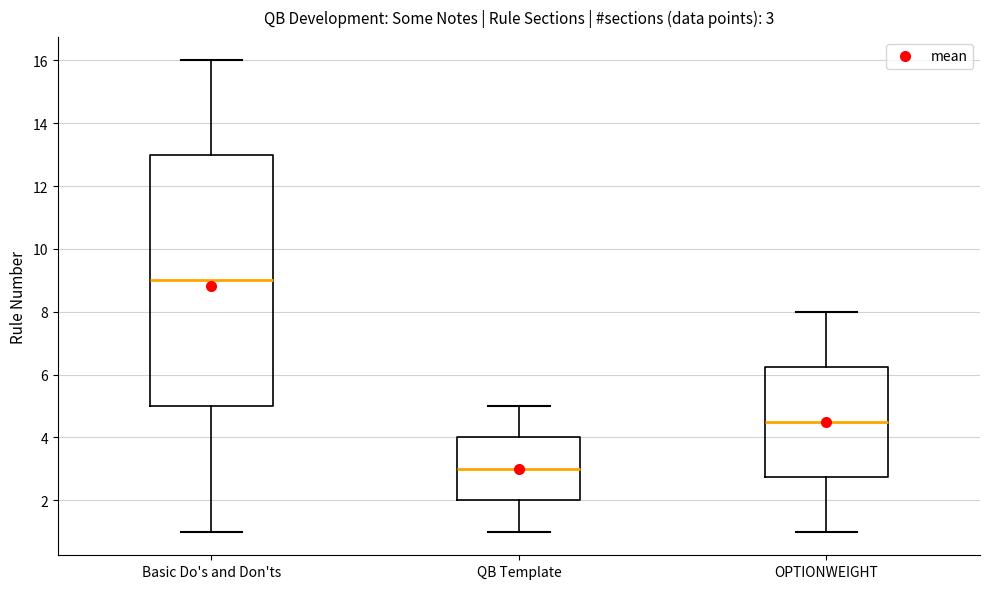

Comparing the boxes themselves (not the whiskers), which one is the tallest?

Basic Do's and Don'ts